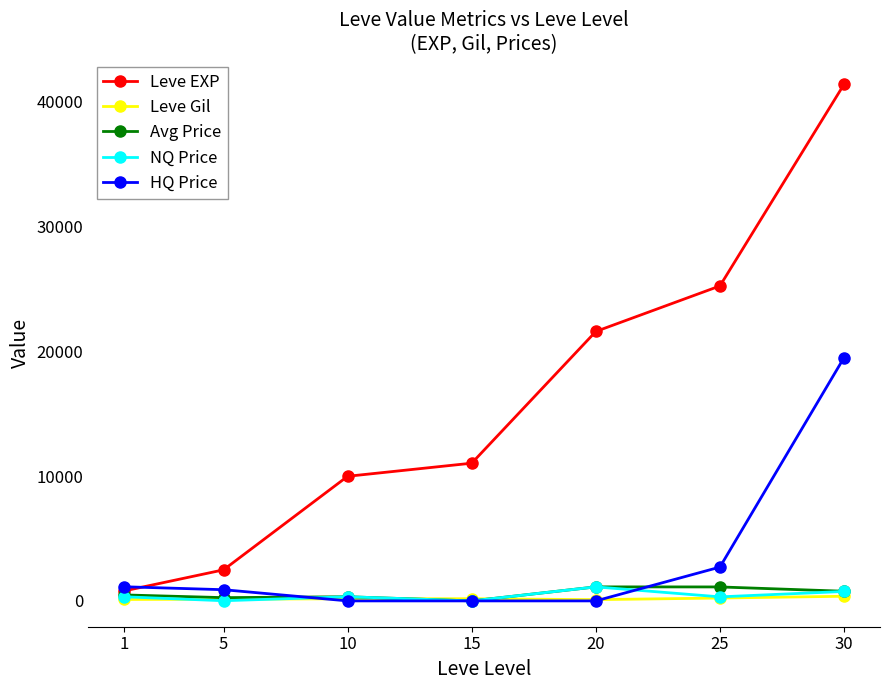

What is the highest value of the Leve EXP series?

41410.0